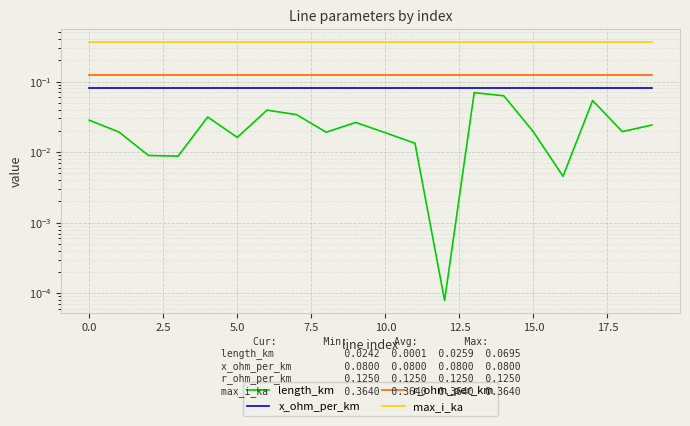

Rank the series by their maximum value, from lowest to highest.

length_km, x_ohm_per_km, r_ohm_per_km, max_i_ka